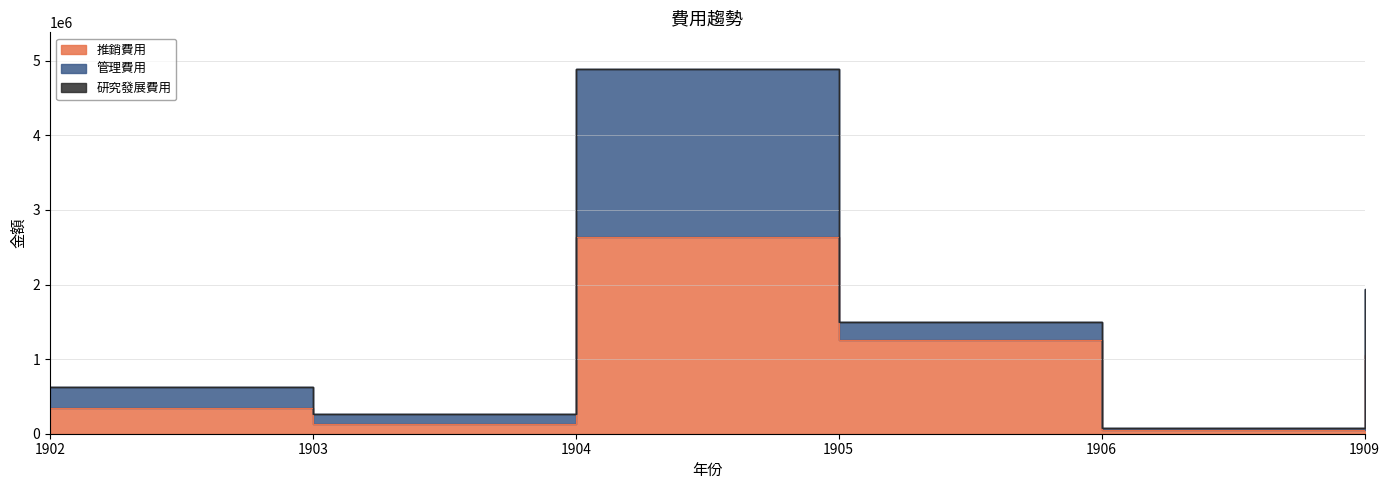

True or false: 推銷費用 and 研究發展費用 cross at least once.

False